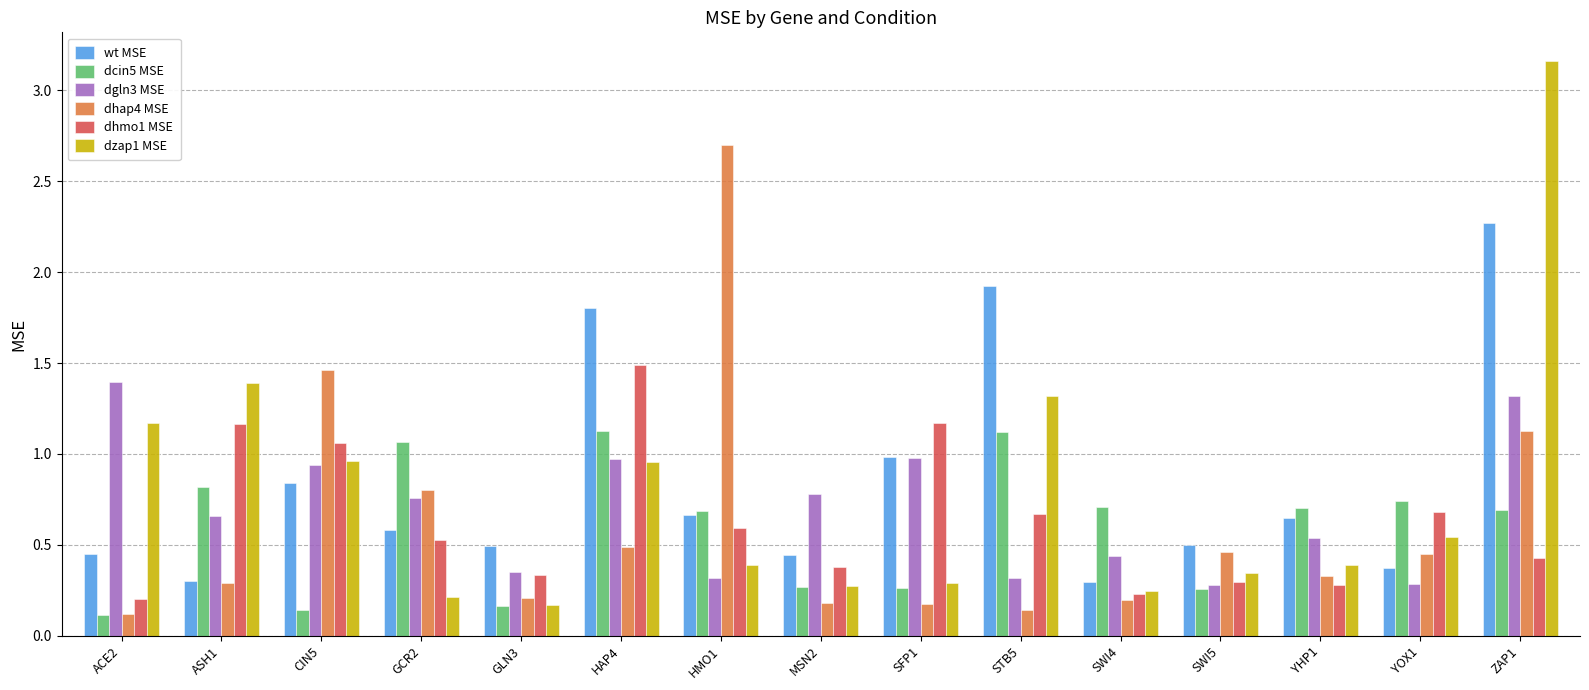

Which series has the largest range (max minus min)?

dzap1 MSE